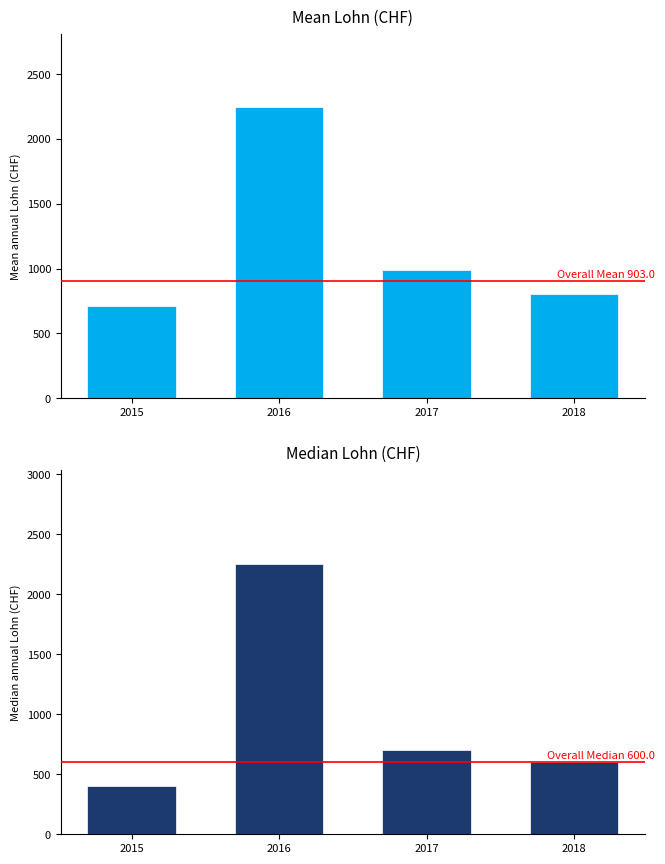

The Mean Lohn series shows 301 at 2015. True or false?

False